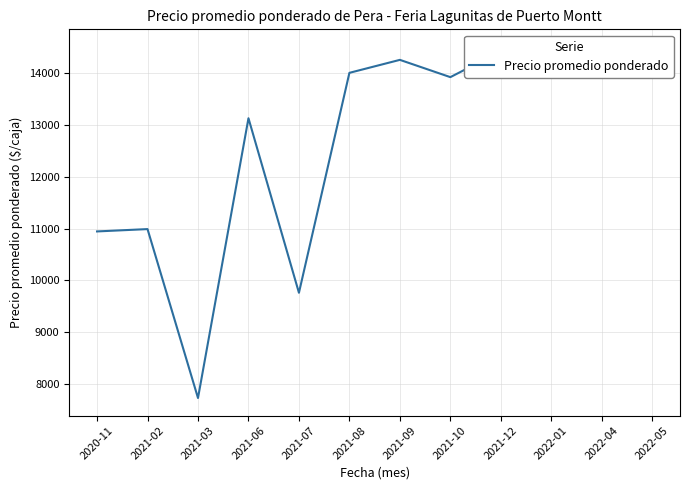

What is the ratio of the value at 2021-08 to the value at 2022-05?

1.0